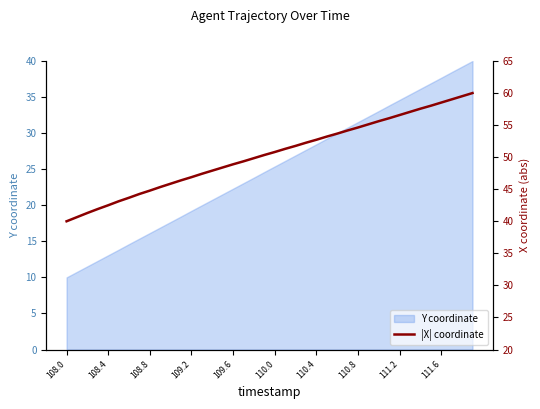

What is the label of the 30th point from the left?

29